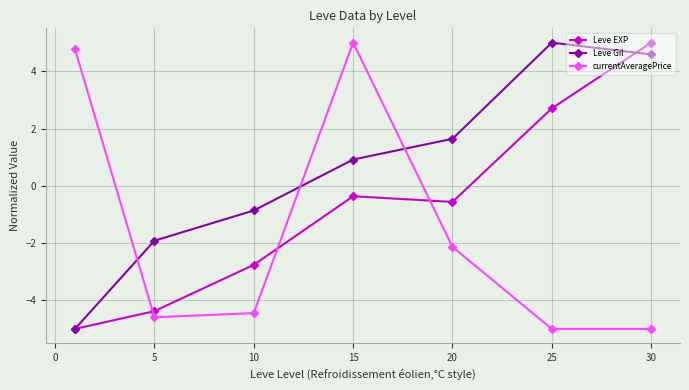

Which series ends up on top after the final intersection of currentAveragePrice and Leve Gil?

Leve Gil